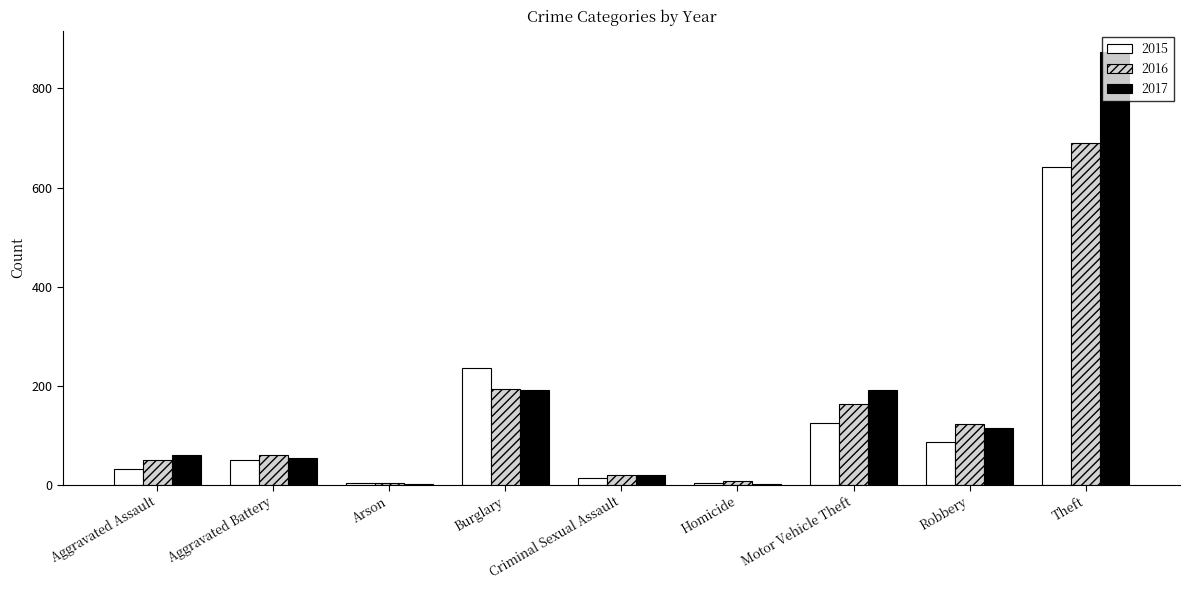

Does the chart contain stacked bars?

No